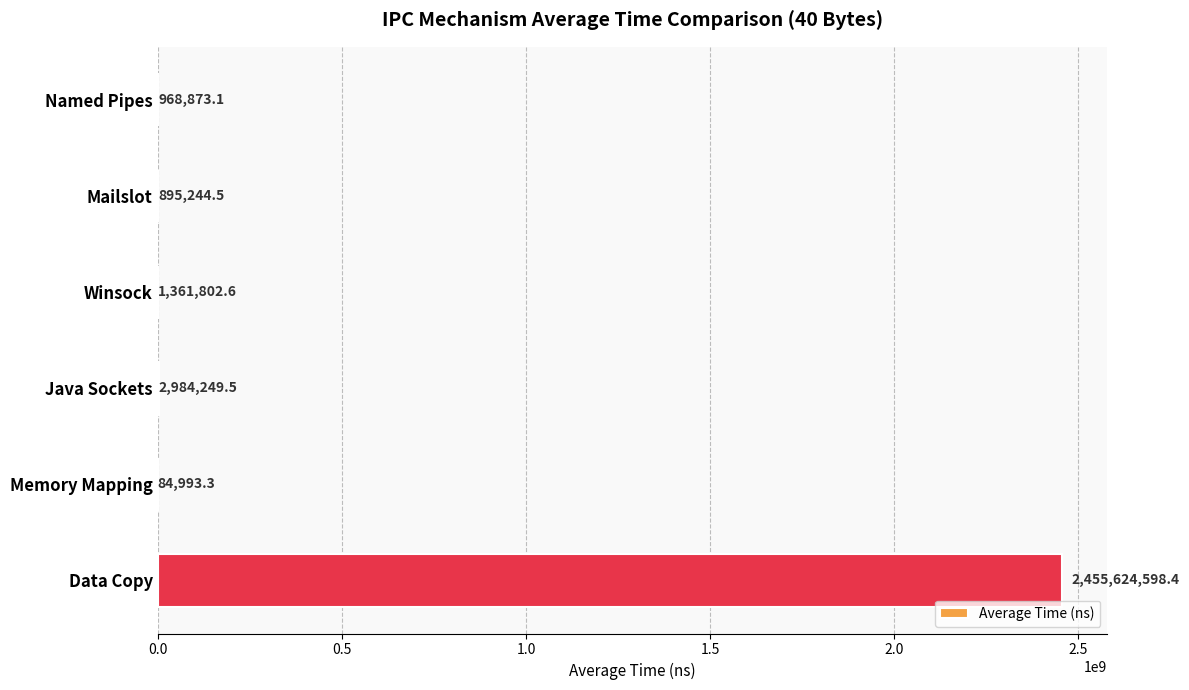

Which has a higher value, Winsock or Mailslot?

Winsock